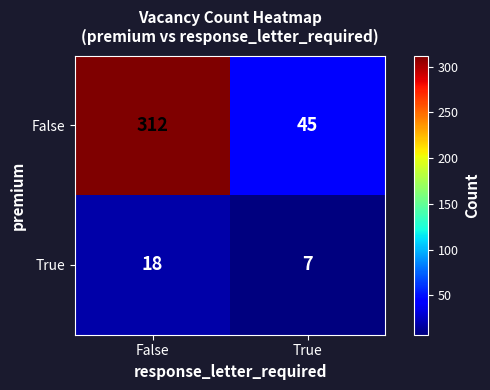

Reading left to right, what are all the values shown in this chart?

False: False=312	True=45
True: False=18	True=7